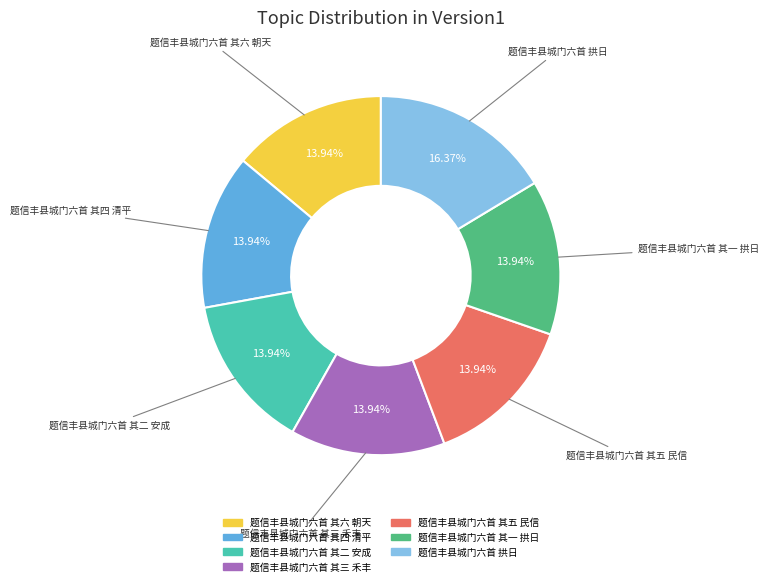

To the nearest percent, what percentage of the pie is 题信丰县城门六首 其一 拱日?

14%